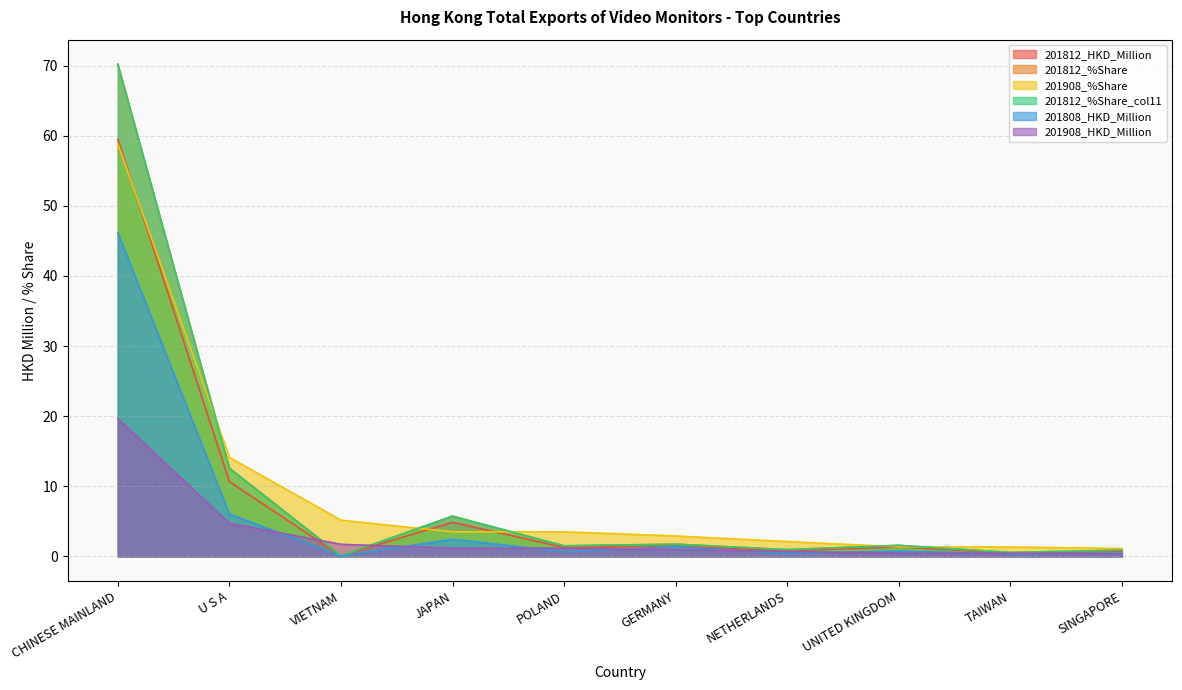

How many intersections are there between 201908_%Share and 201812_%Share_col11?

5